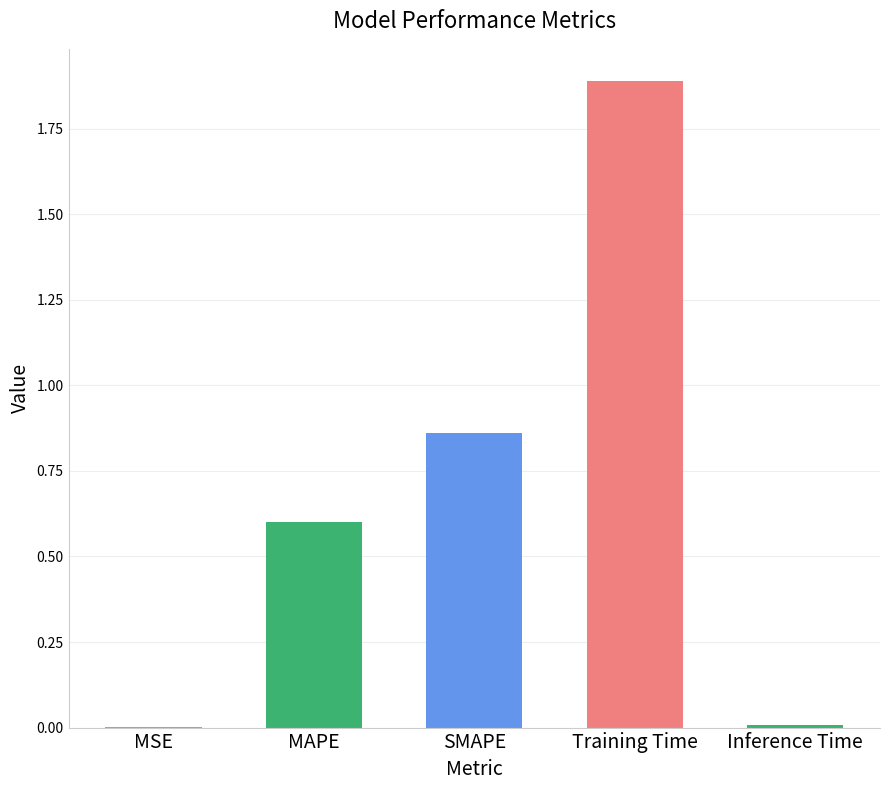

The value at Training Time is 1.3. True or false?

False